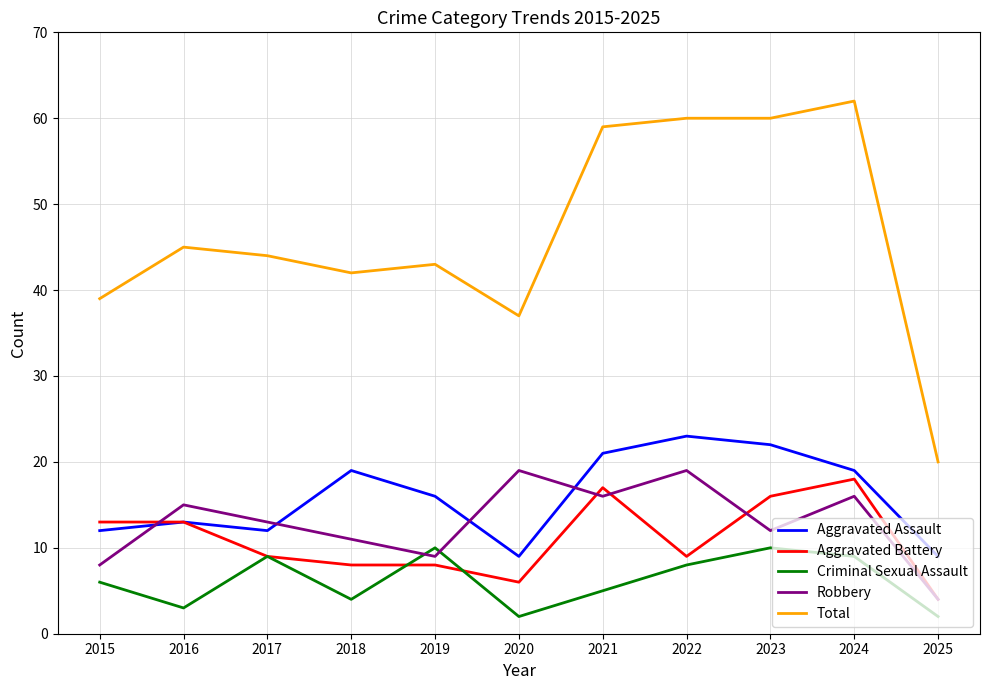

The Robbery series shows 4 at 2025. True or false?

True